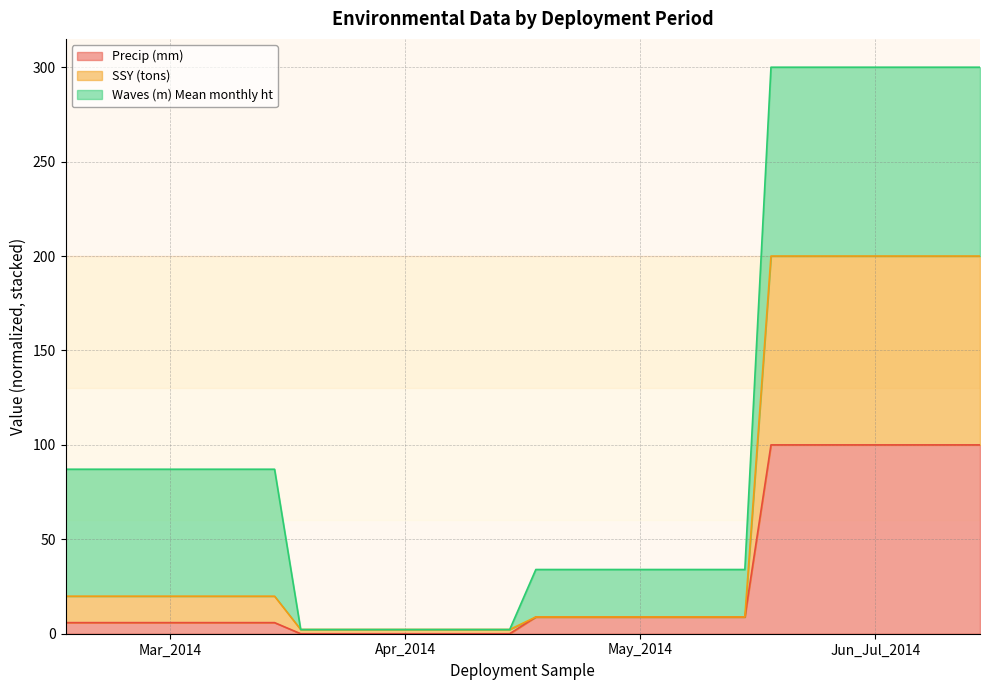

What is the highest value of the Precip (mm) series?

100.0